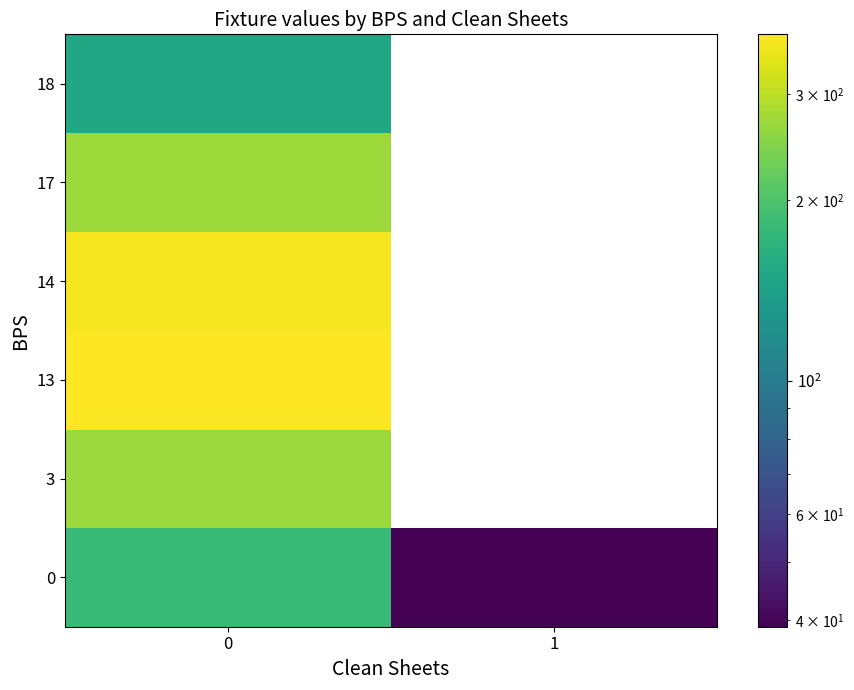

Rank the series by their maximum value, from highest to lowest.

13, 14, 17, 3, 0, 18